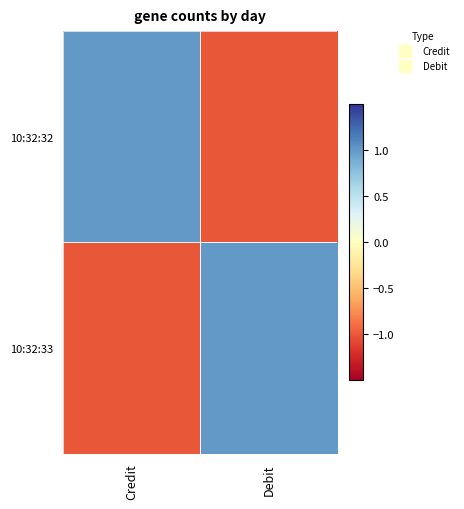

Reading left to right, transcribe all the data shown in this chart.

10:32:32: Credit=1	Debit=-1
10:32:33: Credit=-1	Debit=1